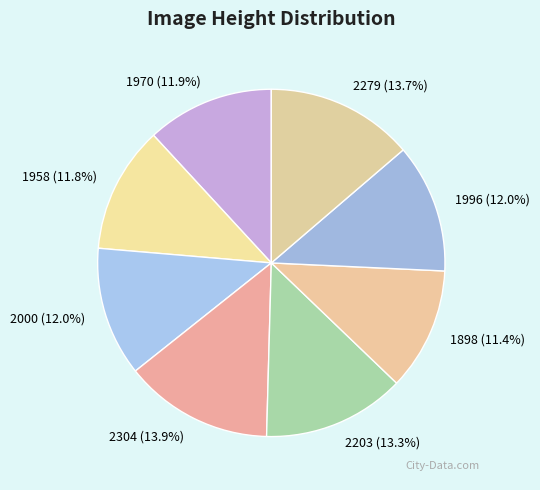

Count the number of slices in the pie.

8